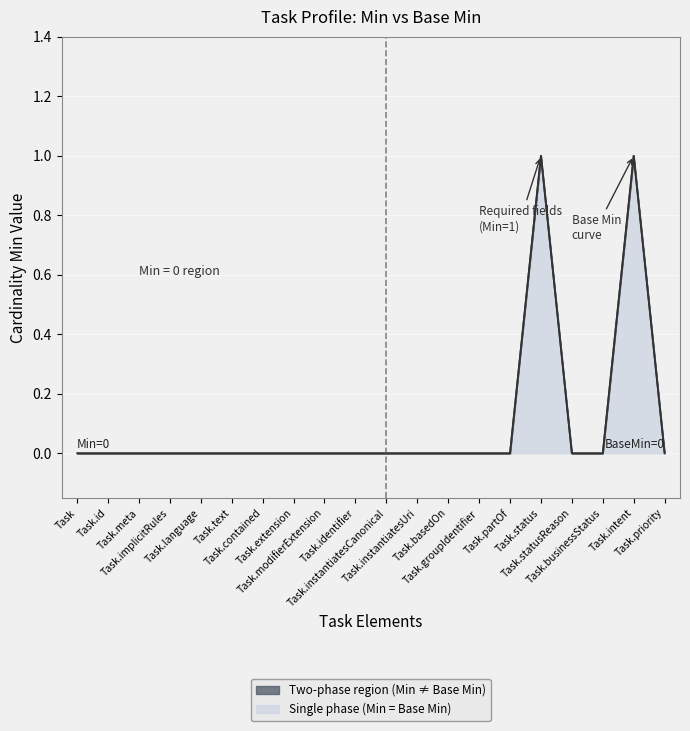

How many series are shown in this chart?

2